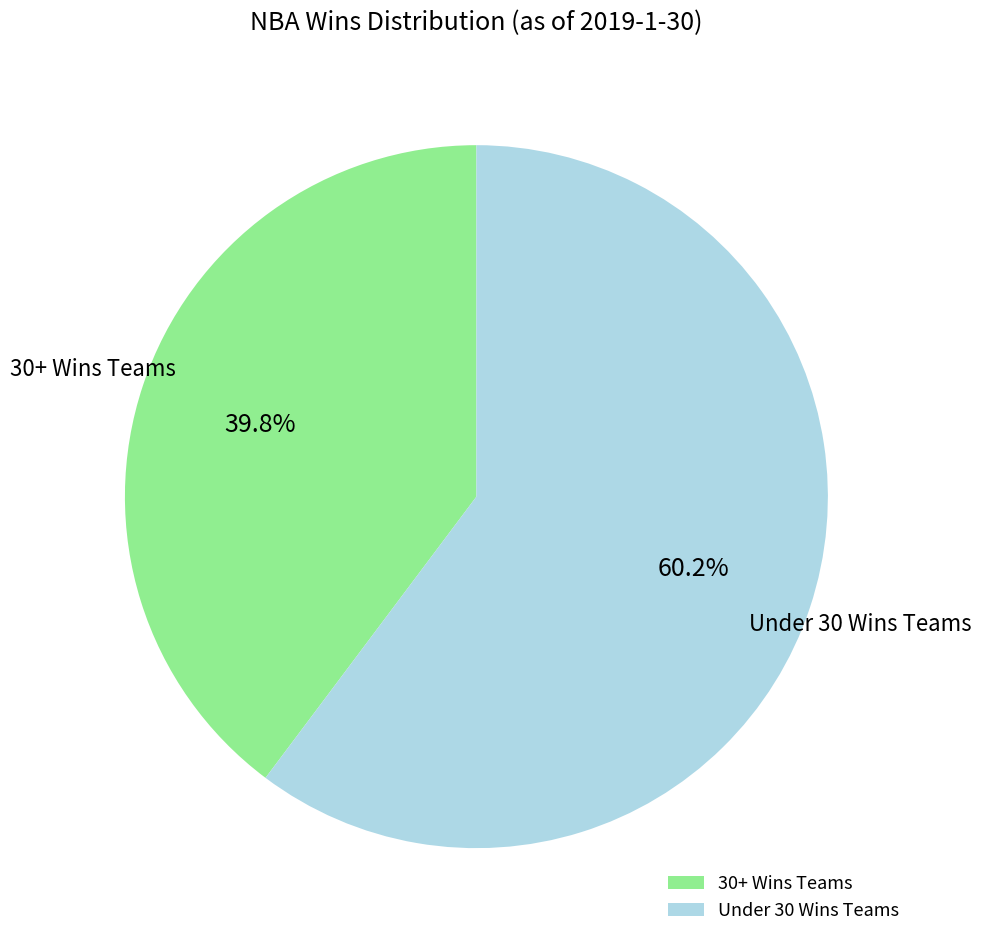

Combined, do Under 30 Wins Teams and 30+ Wins Teams account for over 50%?

Yes